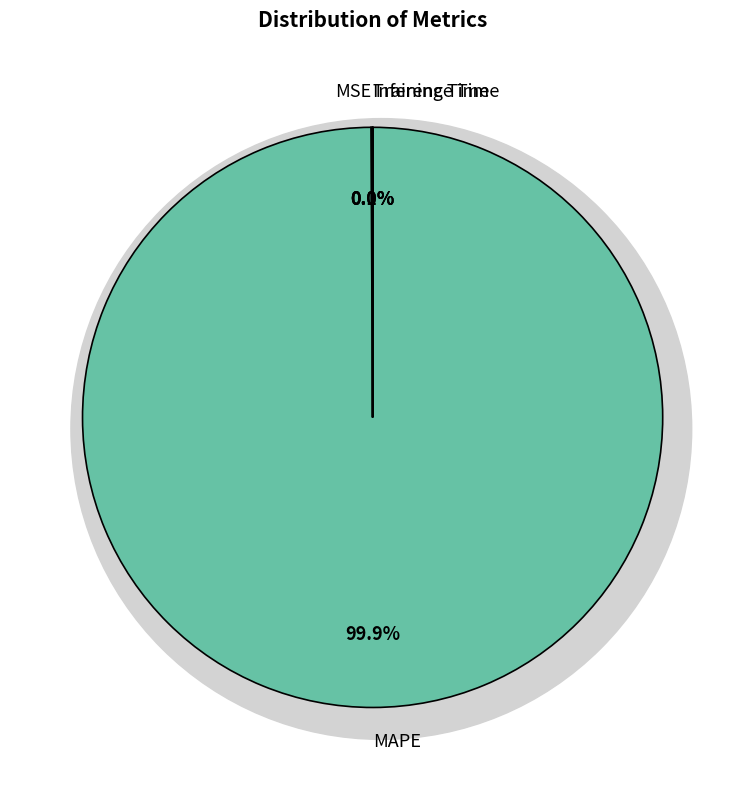

Is there a majority slice in this chart?

Yes